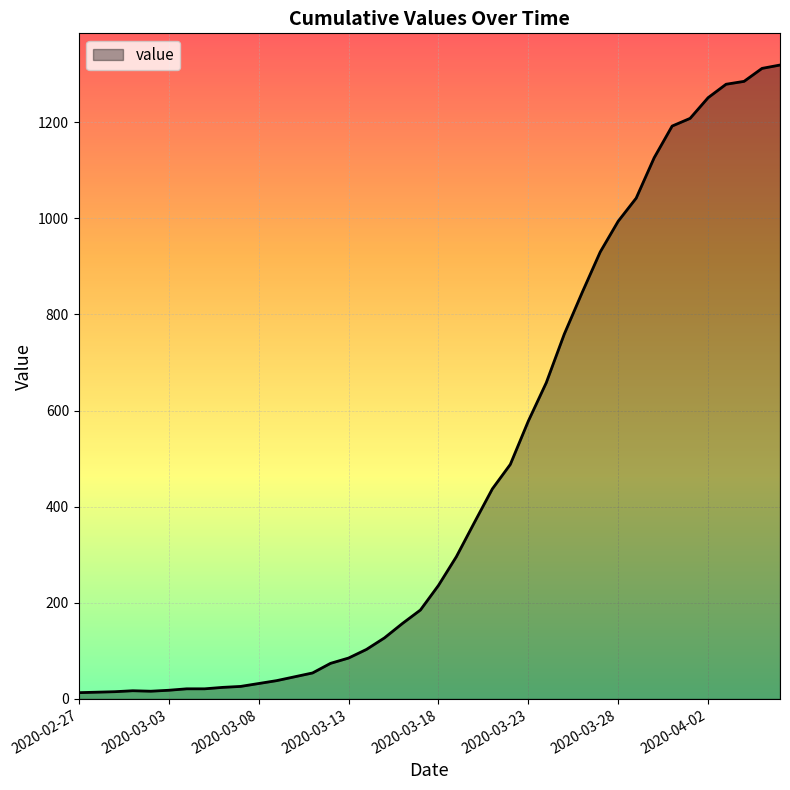

What is the greatest value displayed?

1319